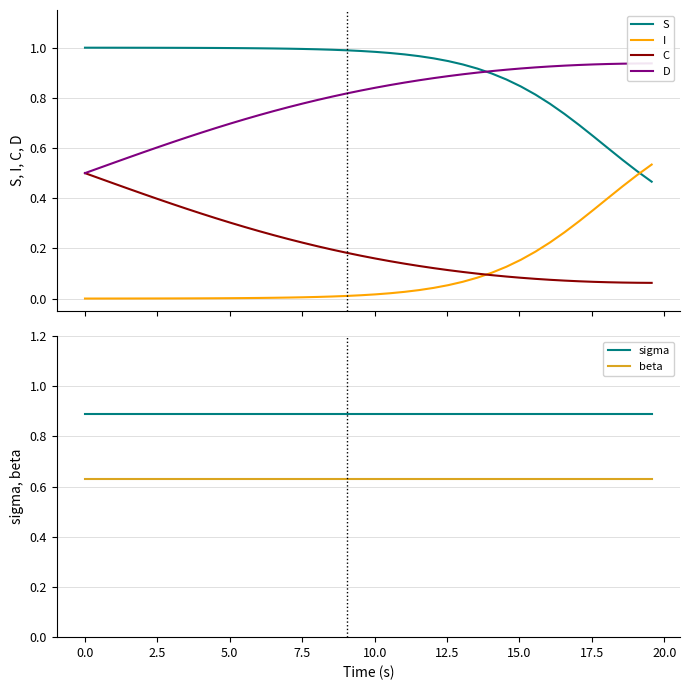

True or false: sigma has more than 1 interior local peaks.

False